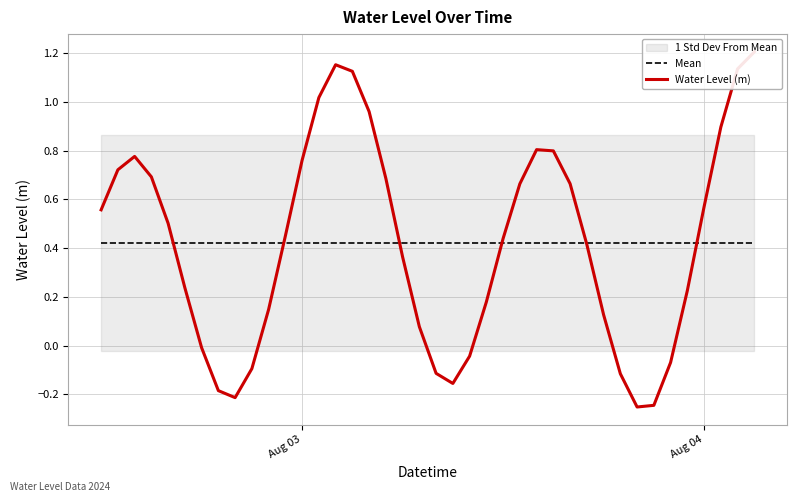

At how many categories does at least one series exceed 0?

40